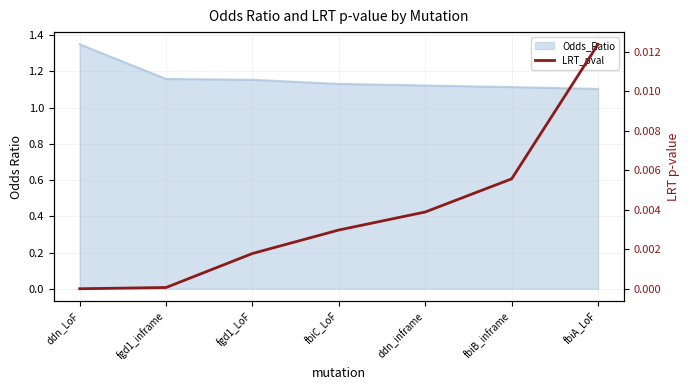

True or false: the data shows 0.0 at ddn_inframe.

False